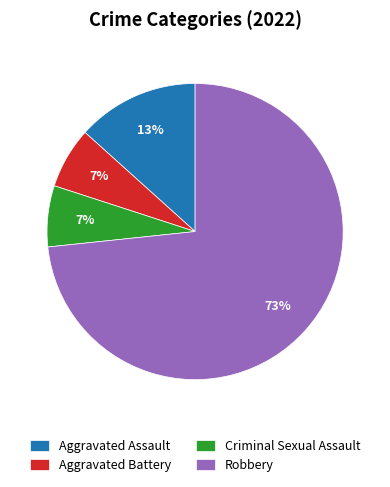

What is the largest slice in the pie chart?

Robbery